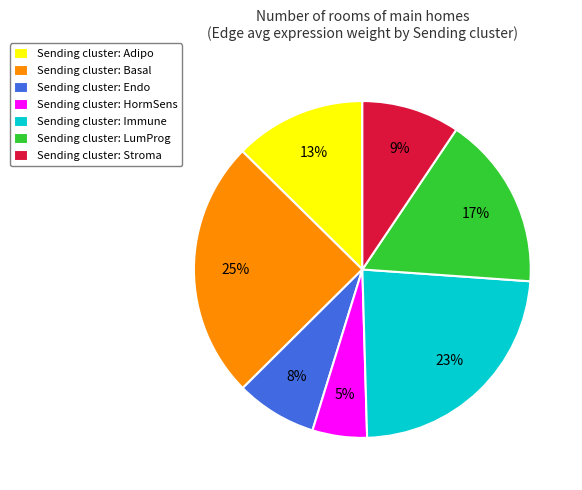

To the nearest percent, what is the average slice percentage?

14%